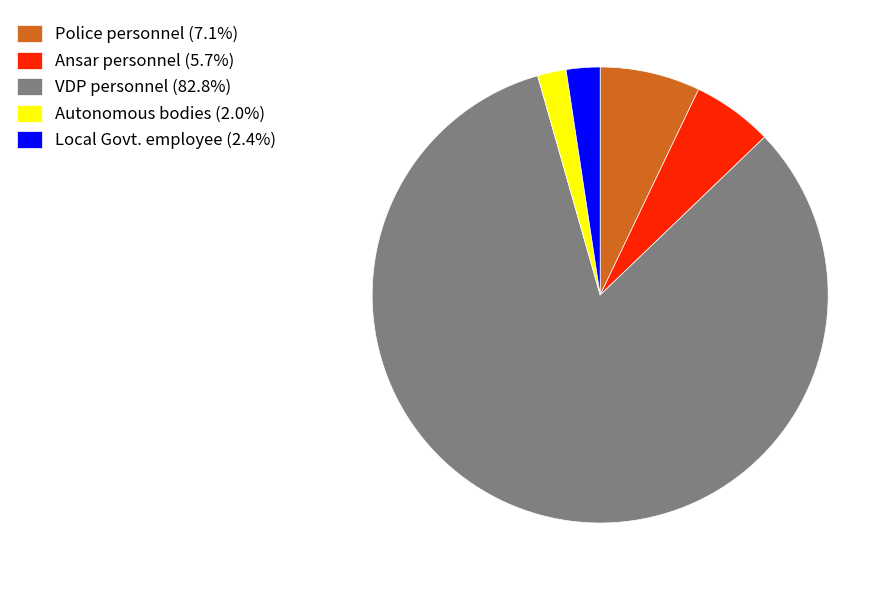

Which category accounts for the majority?

VDP personnel